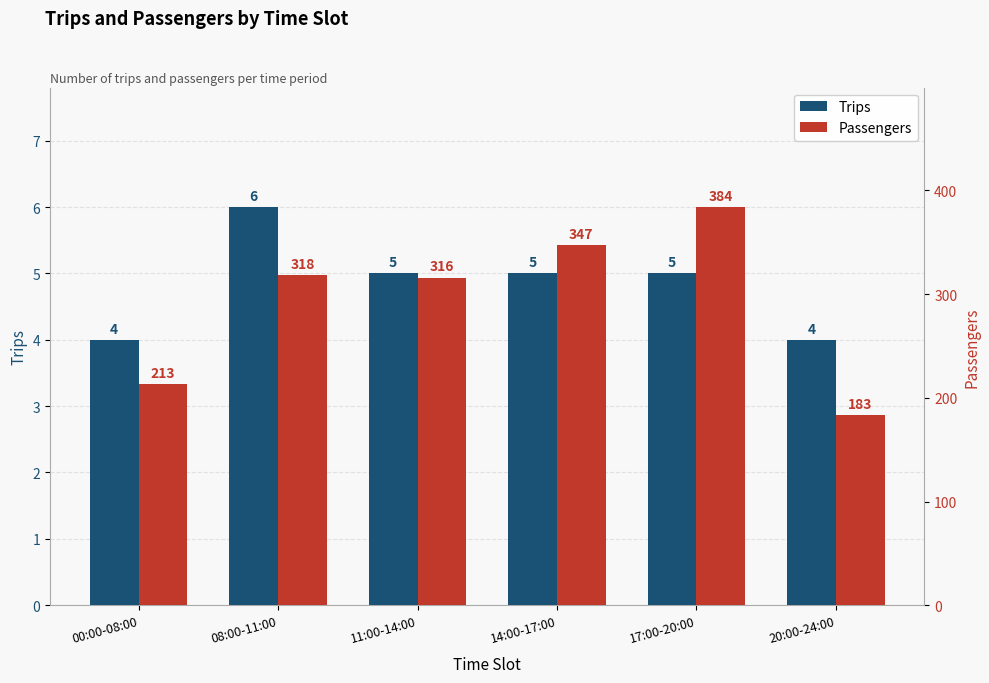

How many Trips values are between 4 and 5?

5